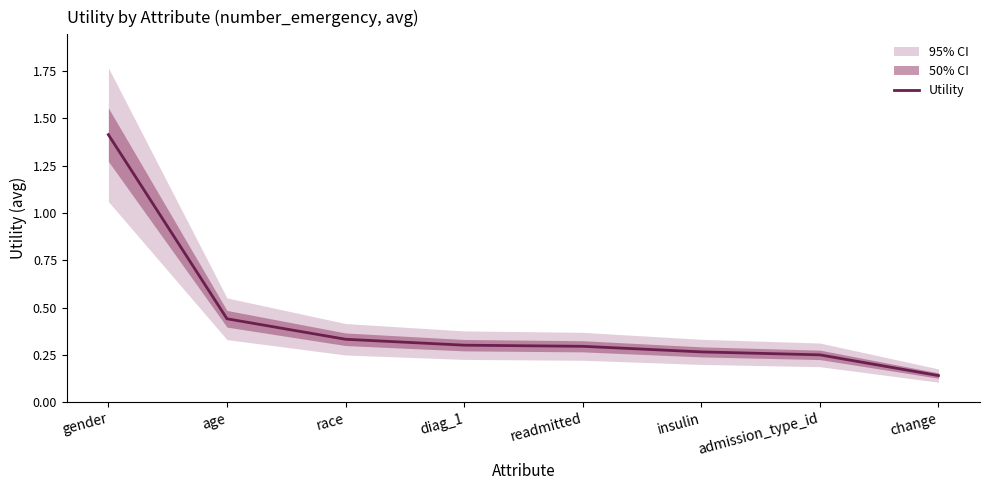

Reading right to left, transcribe all the data shown in this chart.

0.1	0.3	0.3	0.3	0.3	0.3	0.4	1.4